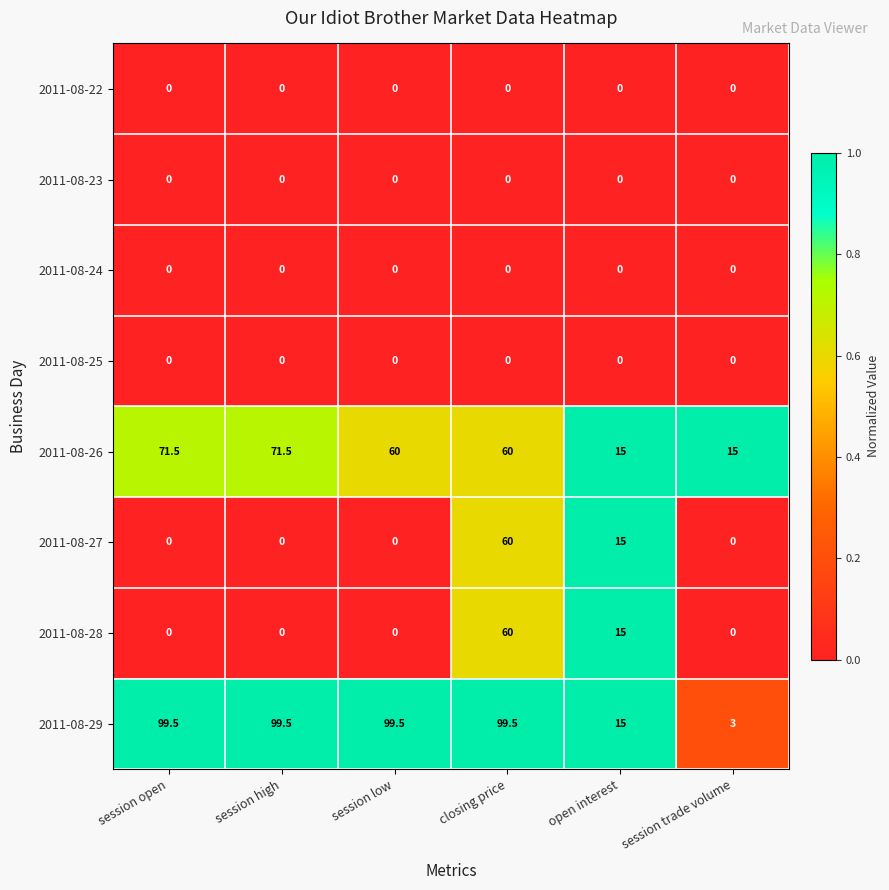

What is the spread (max minus min) of values at open interest?

15.0